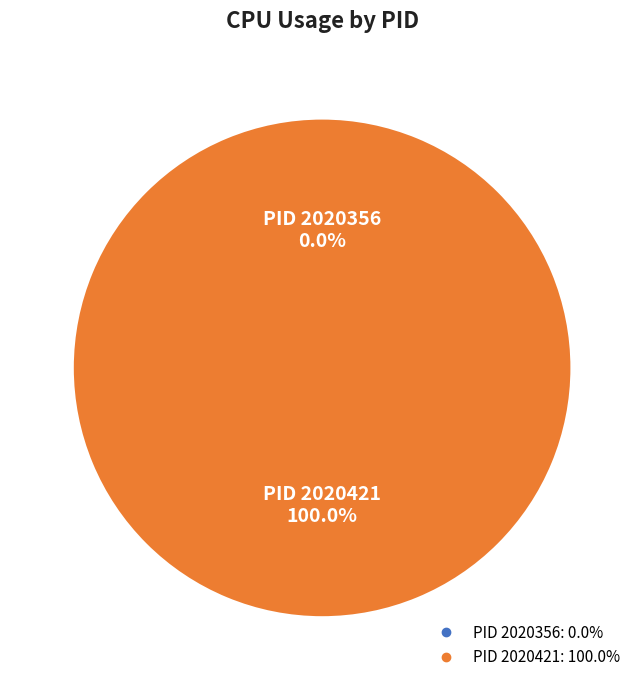

To the nearest percent, what portion does 2020421 represent?

100%